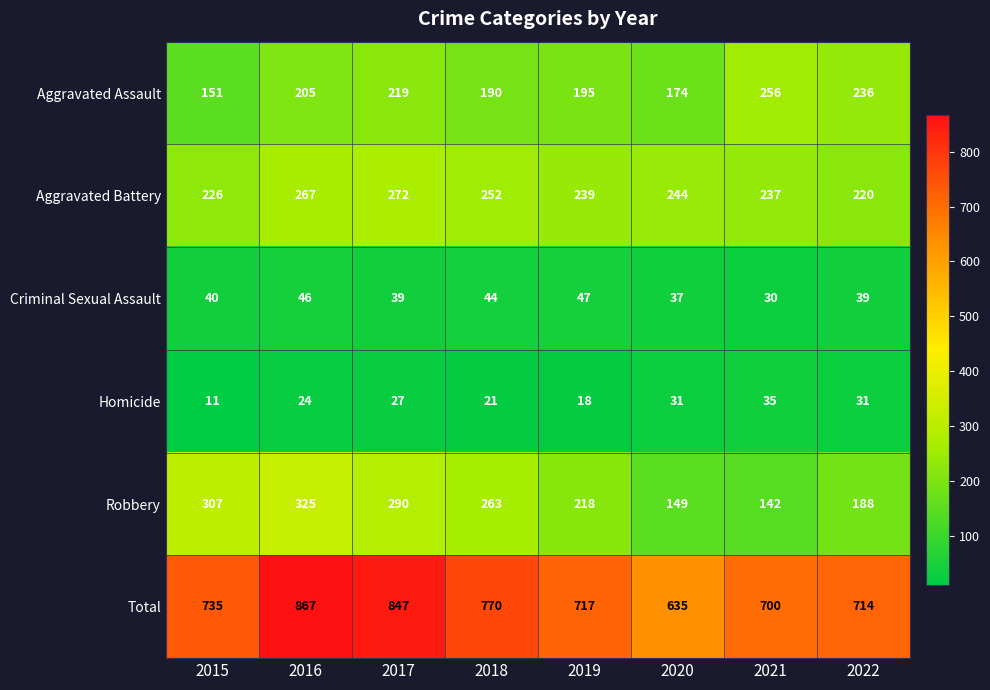

What is the difference between the maximum and minimum values in the Aggravated Battery series?

52